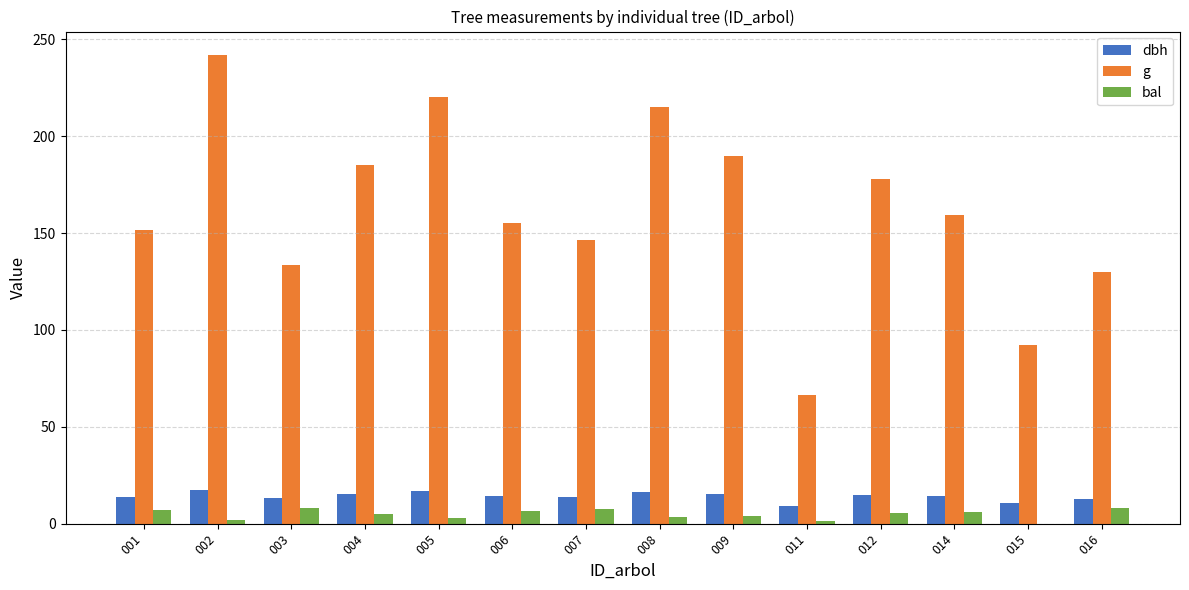

Between 001 and 009, which series saw the biggest shift?

g